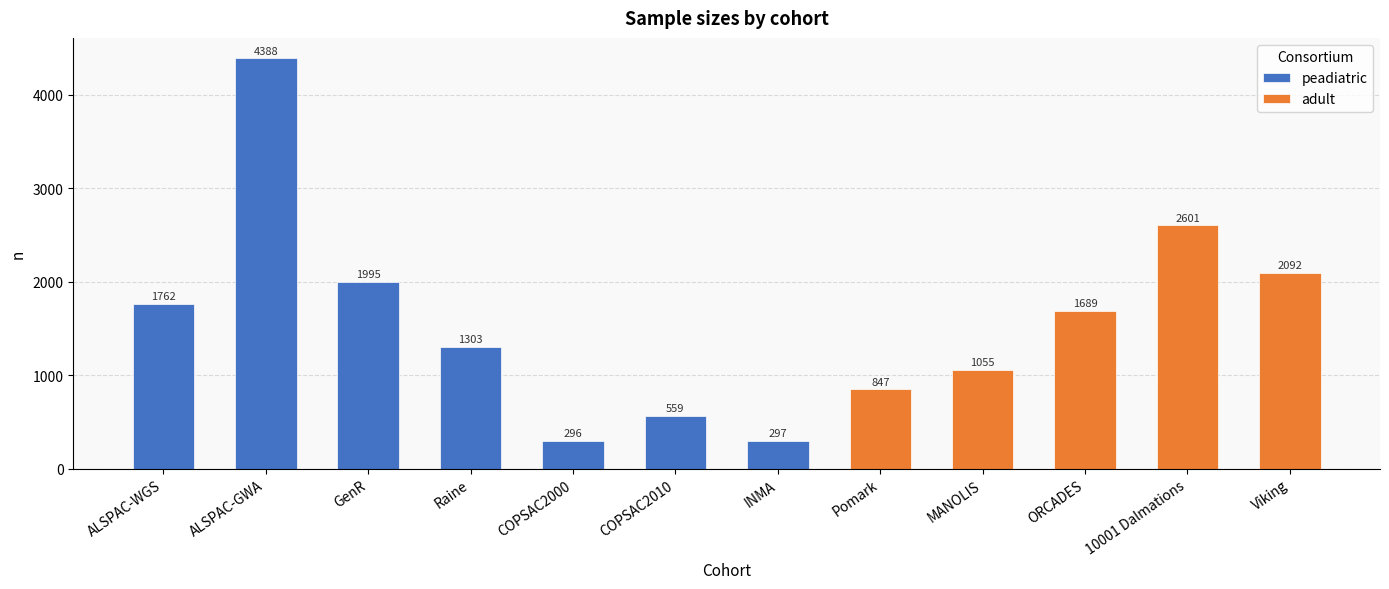

What position from the left is ALSPAC-WGS?

1